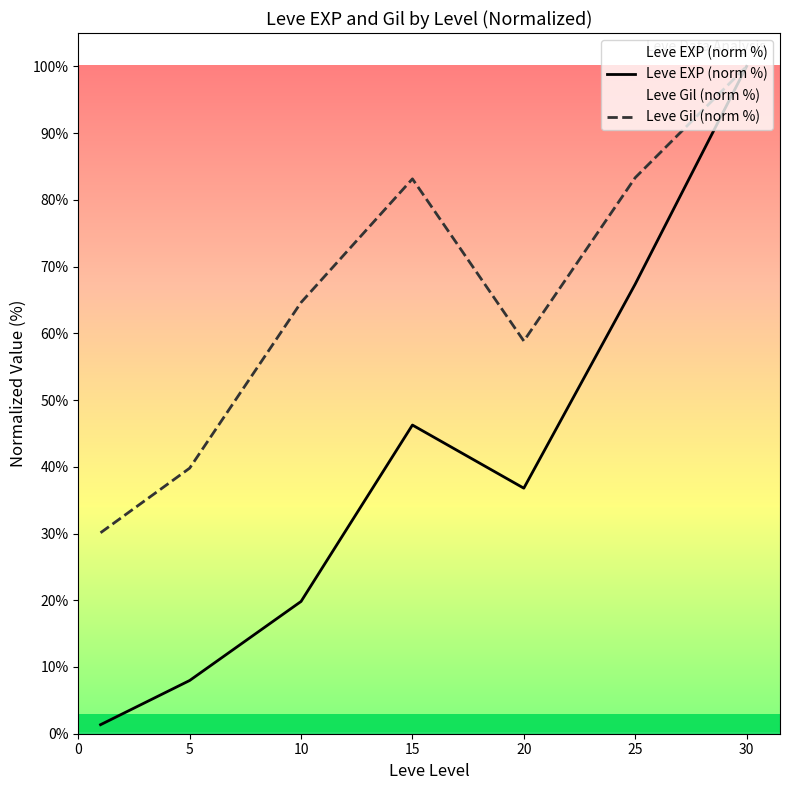

Where does the Leve EXP (norm %) series first go above 36?

15